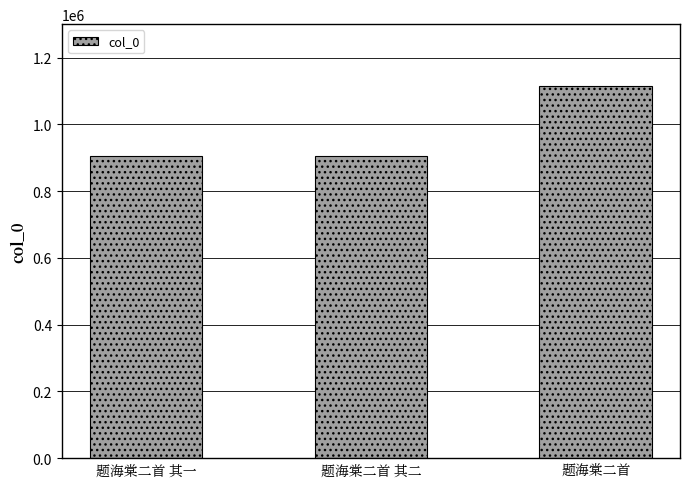

What value does the data have at 题海棠二首 其一?

904515